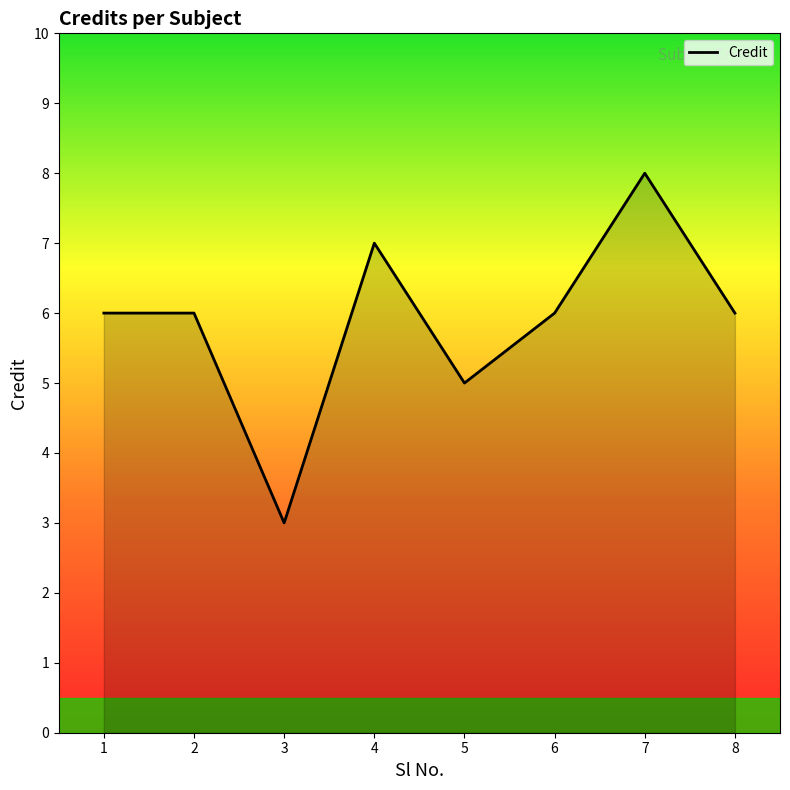

The value at 8 is 9. True or false?

False